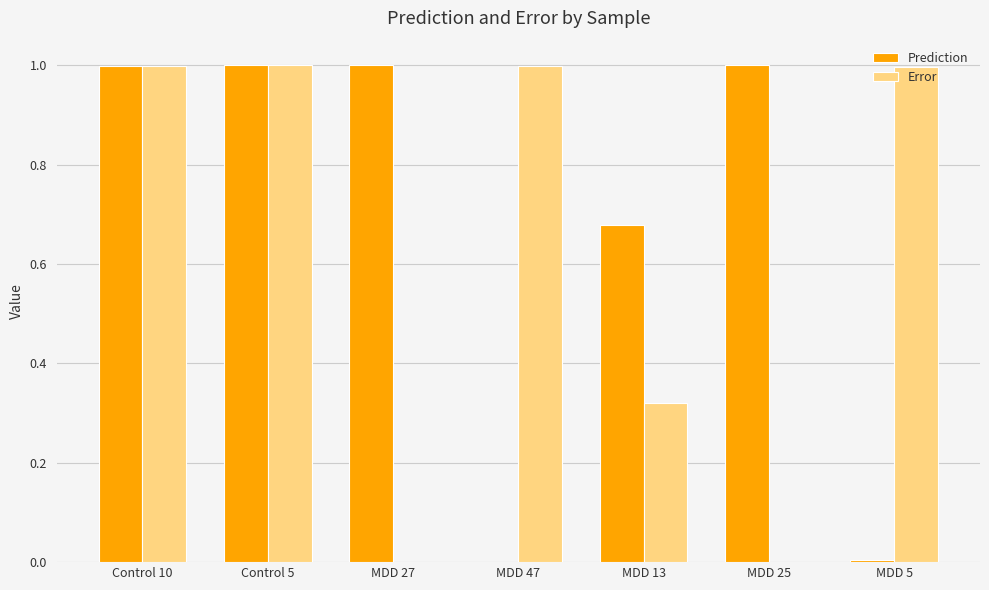

What is the total value across all series at Control 10?

2.0